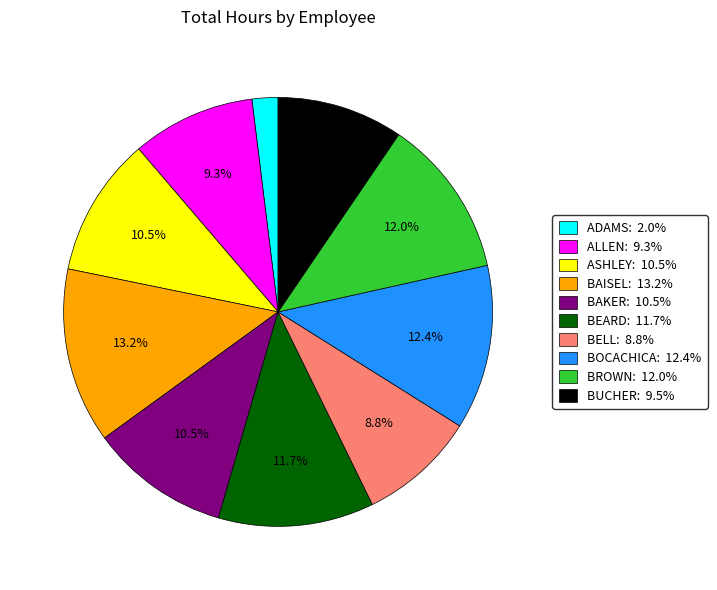

To the nearest percent, what is the average slice percentage?

10%